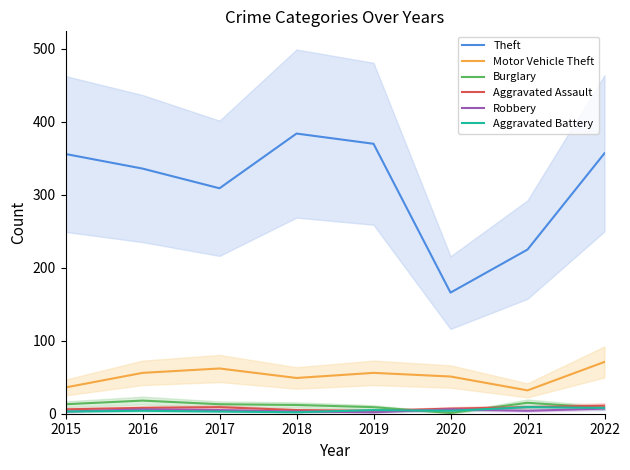

True or false: Robbery and Aggravated Assault cross at least once.

False